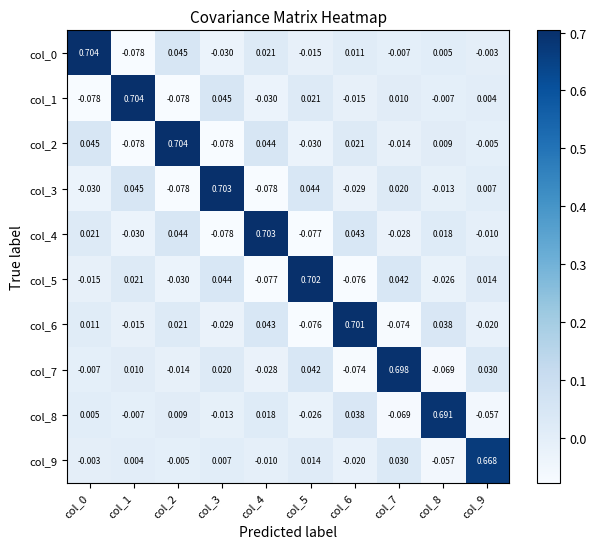

Is the value of col_4 at col_8 greater than the value of col_5 at col_1?

No